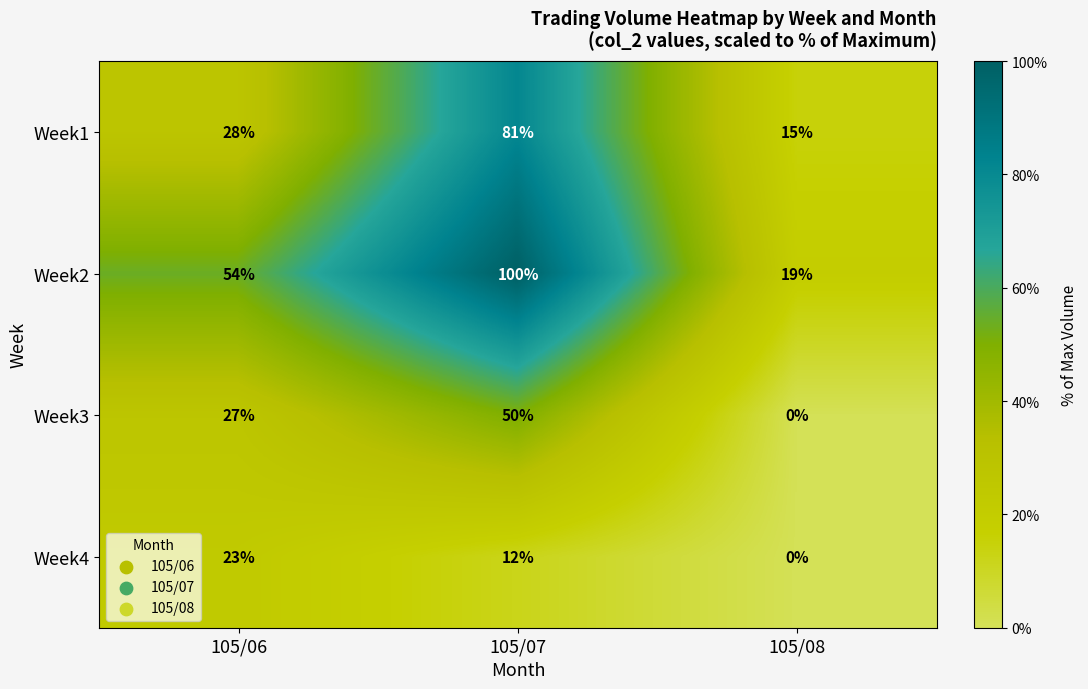

At 105/07, list the series in order from smallest to largest.

Week4, Week3, Week1, Week2